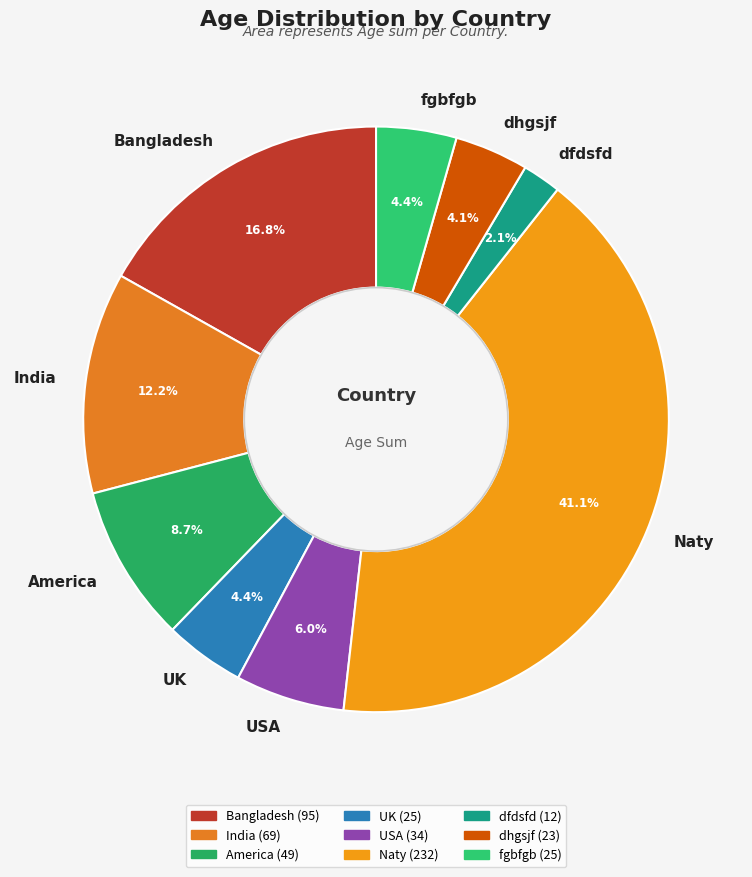

Is there a majority slice in this chart?

No